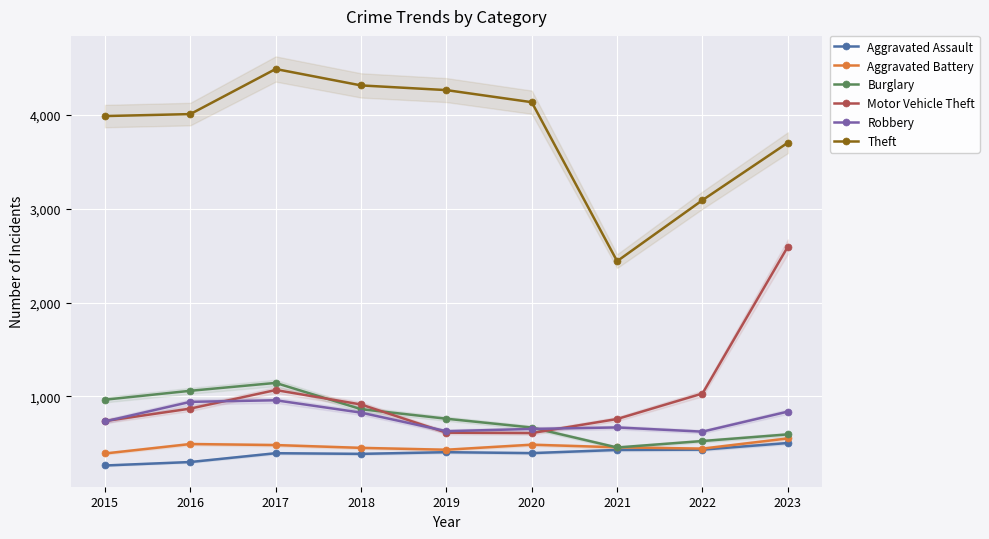

What is the value of the Aggravated Assault point at the 3rd from the left?

393